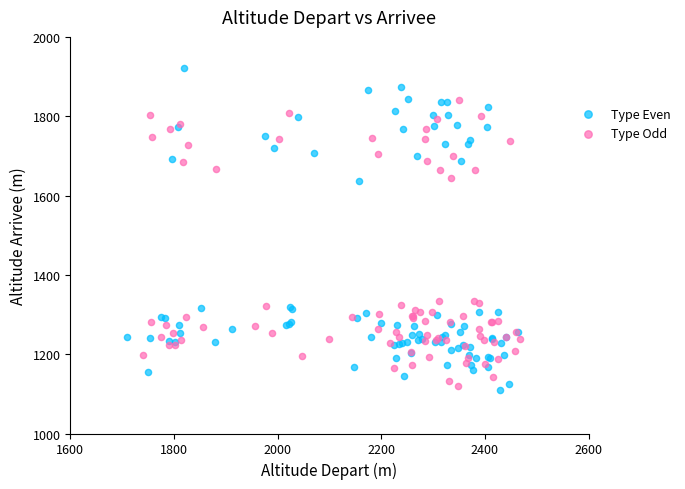

Which series has the largest Y range (max minus min)?

Type Even